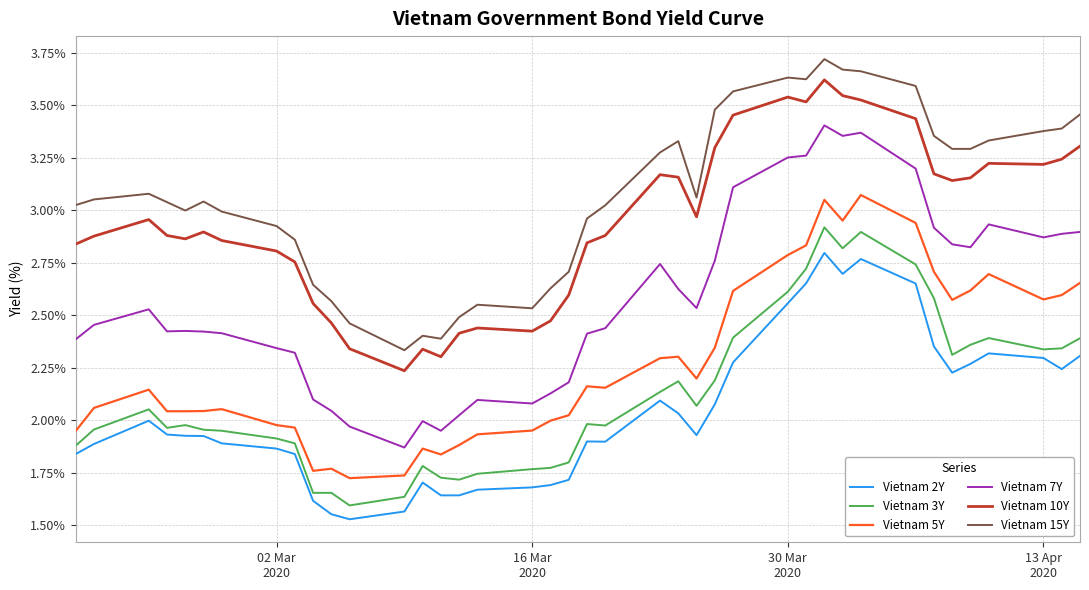

Which series has the largest total across all categories?

Vietnam 15Y